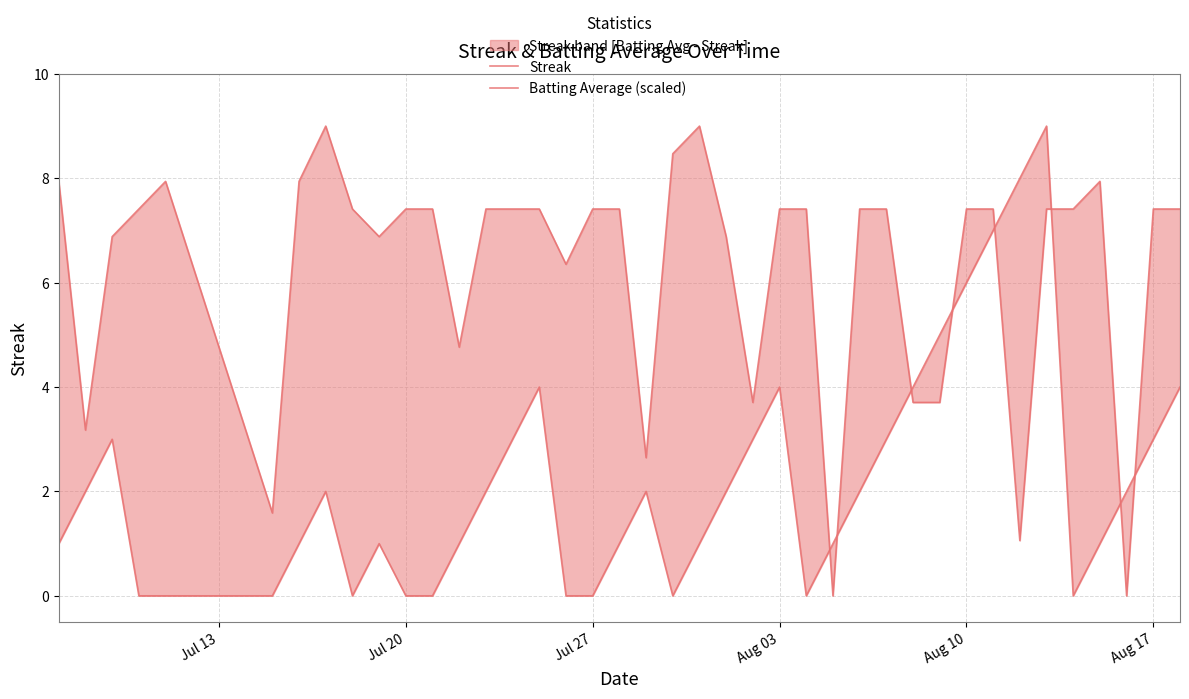

True or false: Streak has a value of 0.5 at 21.

False